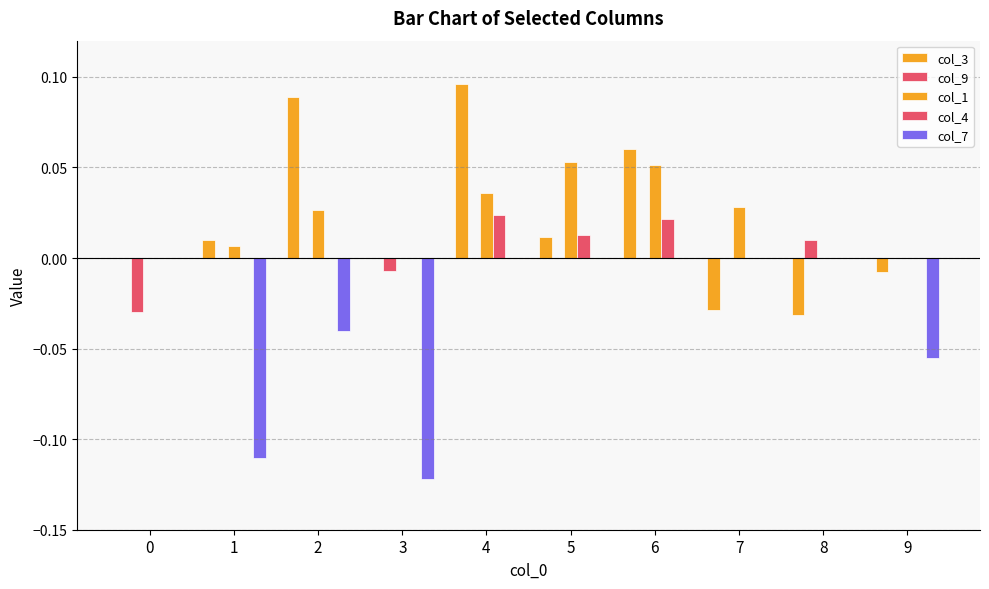

What is the sum of all col_3 values?

0.2